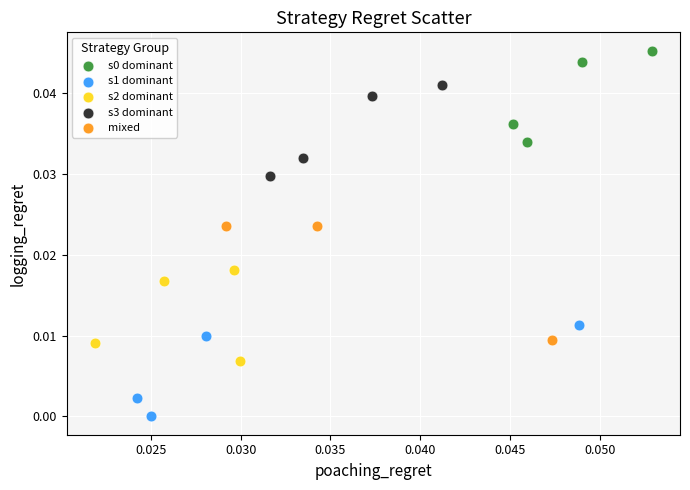

Which series contains the lowest Y value?

s1 dominant